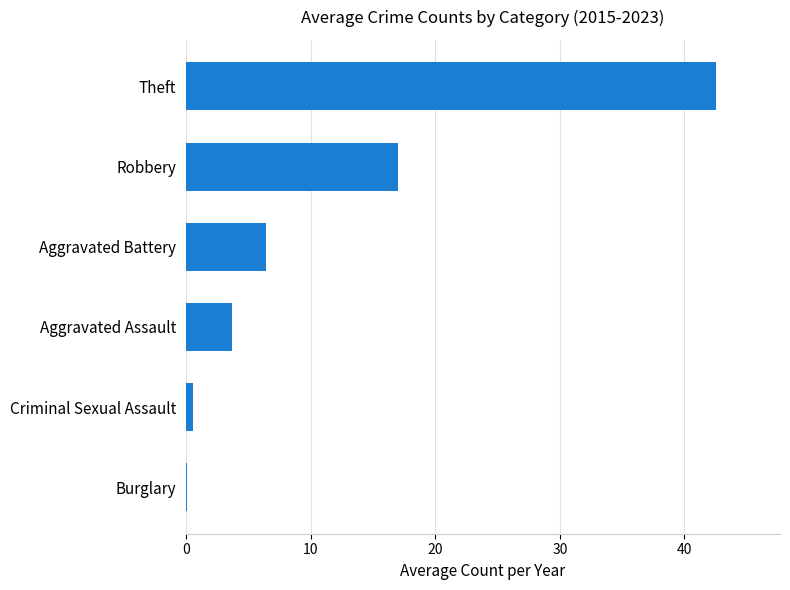

Reading top to bottom, transcribe all the data shown in this chart.

Theft=42.6	Robbery=17.0	Aggravated Battery=6.4	Aggravated Assault=3.7	Criminal Sexual Assault=0.6	Burglary=0.1